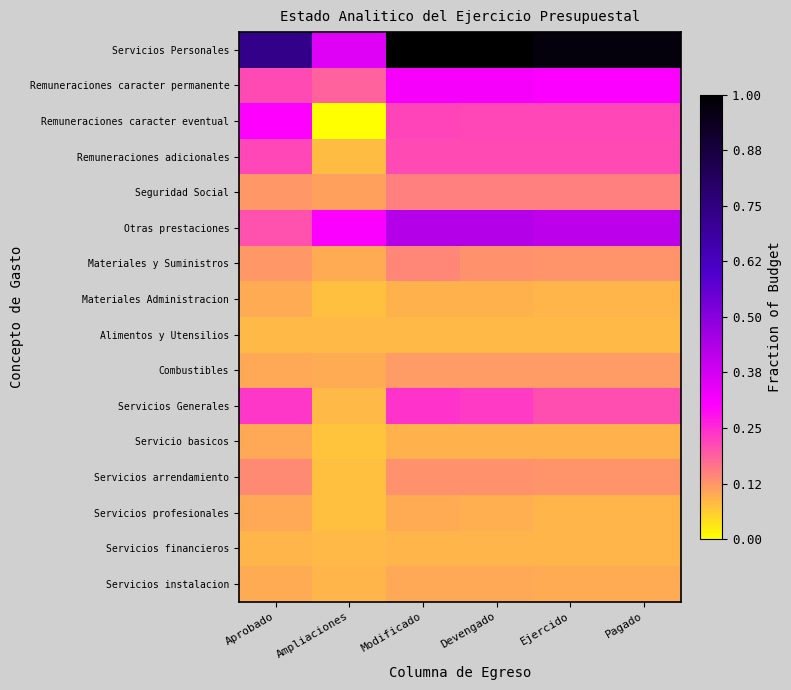

Rank the series at Modificado from highest to lowest value.

Servicios Personales, Otras prestaciones, Remuneraciones caracter permanente, Servicios Generales, Remuneraciones caracter eventual, Remuneraciones adicionales, Seguridad Social, Materiales y Suministros, Servicios arrendamiento, Combustibles, Servicios instalacion, Servicios profesionales, Servicio basicos, Materiales Administracion, Servicios financieros, Alimentos y Utensilios